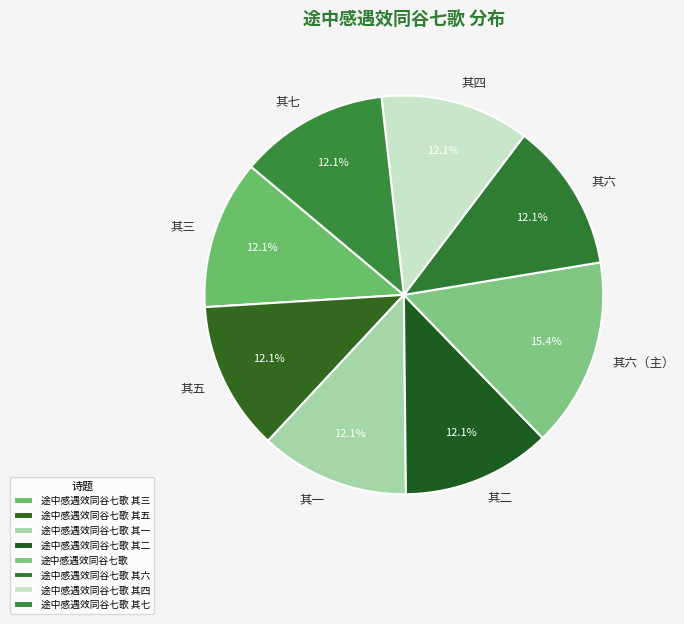

How much of the chart is everything except 途中感遇效同谷七歌 其五?

87.9%